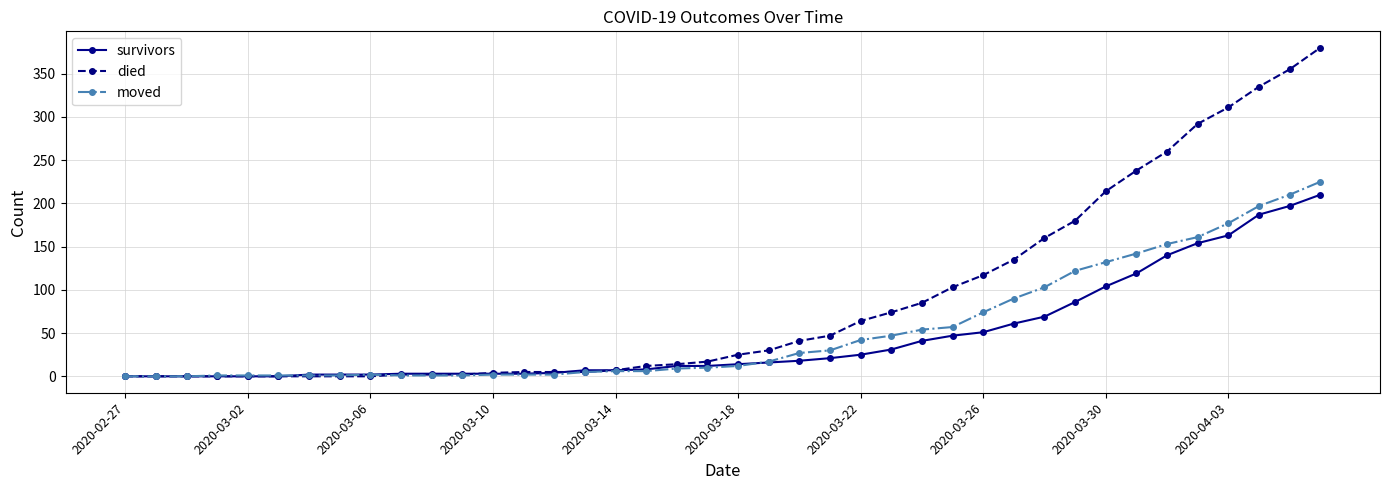

Which series has the largest range (max minus min)?

died